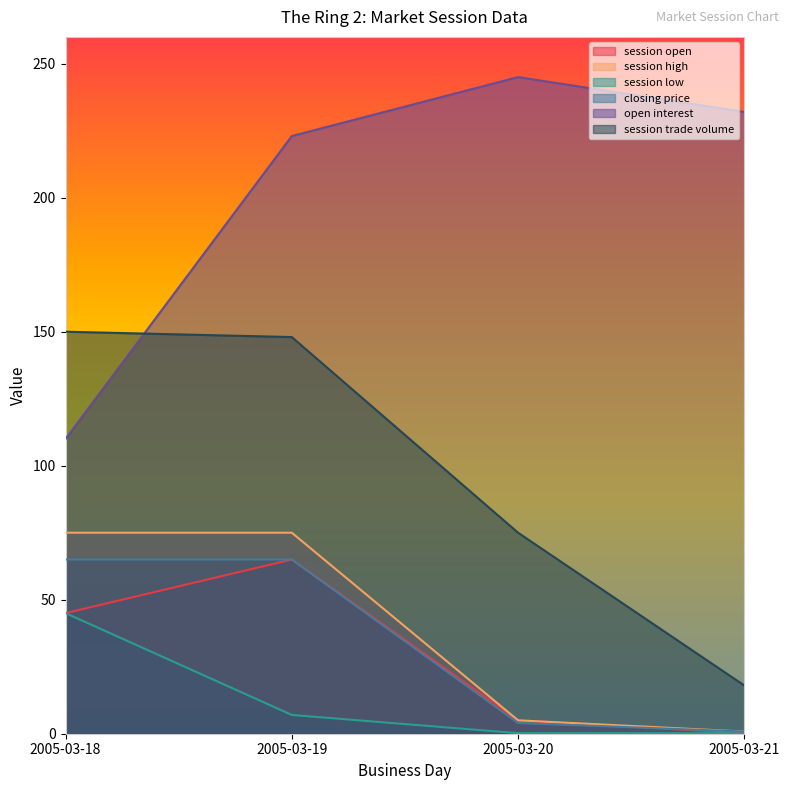

How many interior local peaks does the open interest series have?

1